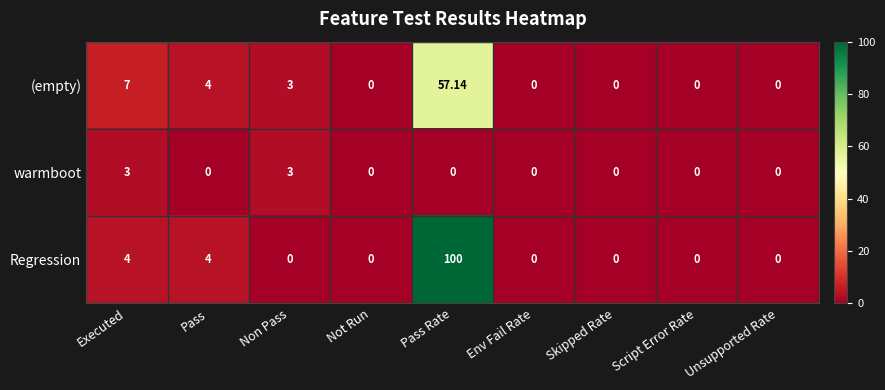

Which series has the largest total across all categories?

Regression